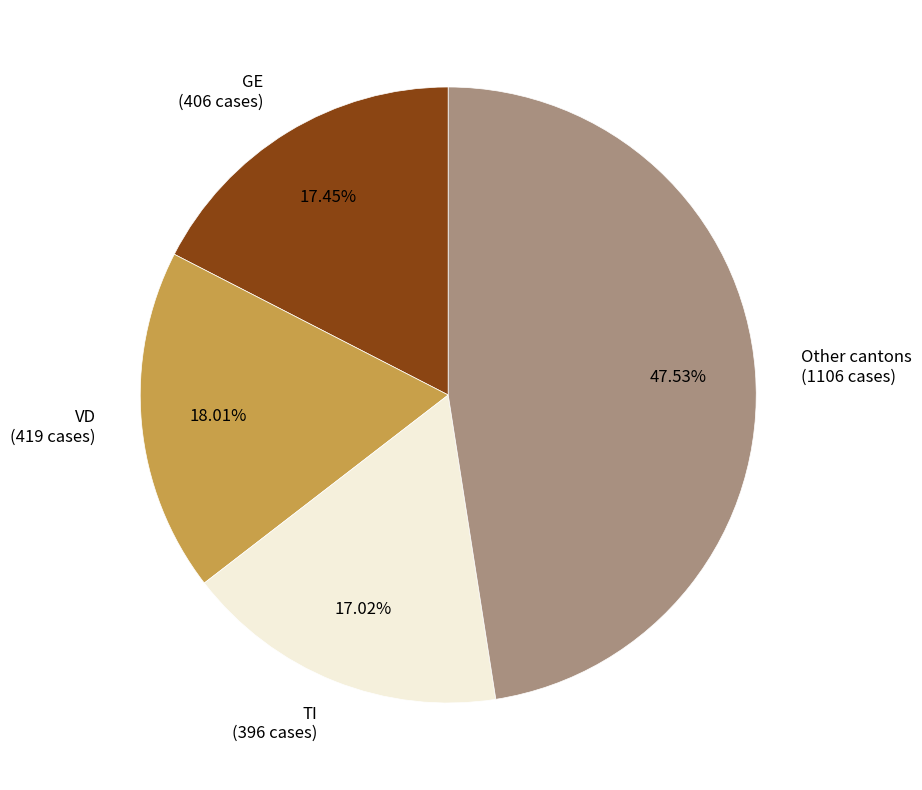

Between TI (396 cases) and VD (419 cases), which is larger?

VD (419 cases)